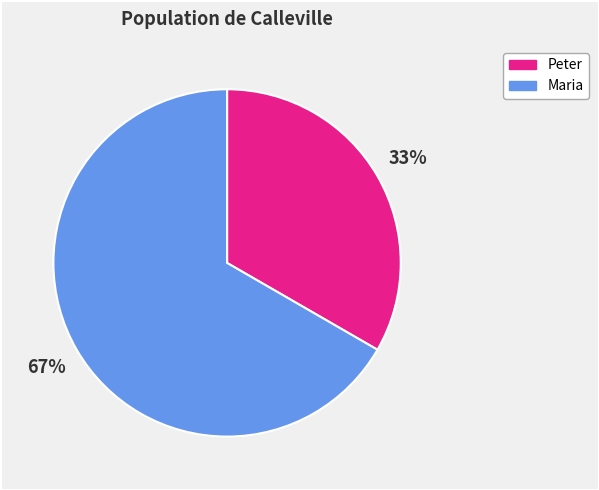

How many slices are in this pie chart?

2